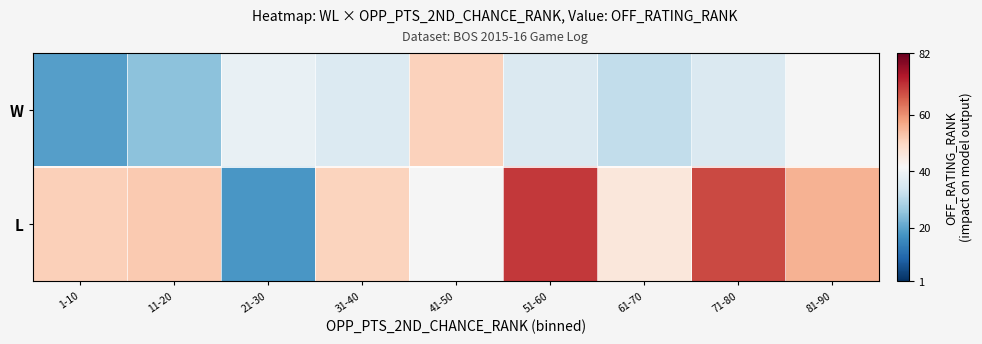

Which label corresponds to the largest value in the chart?

51-60